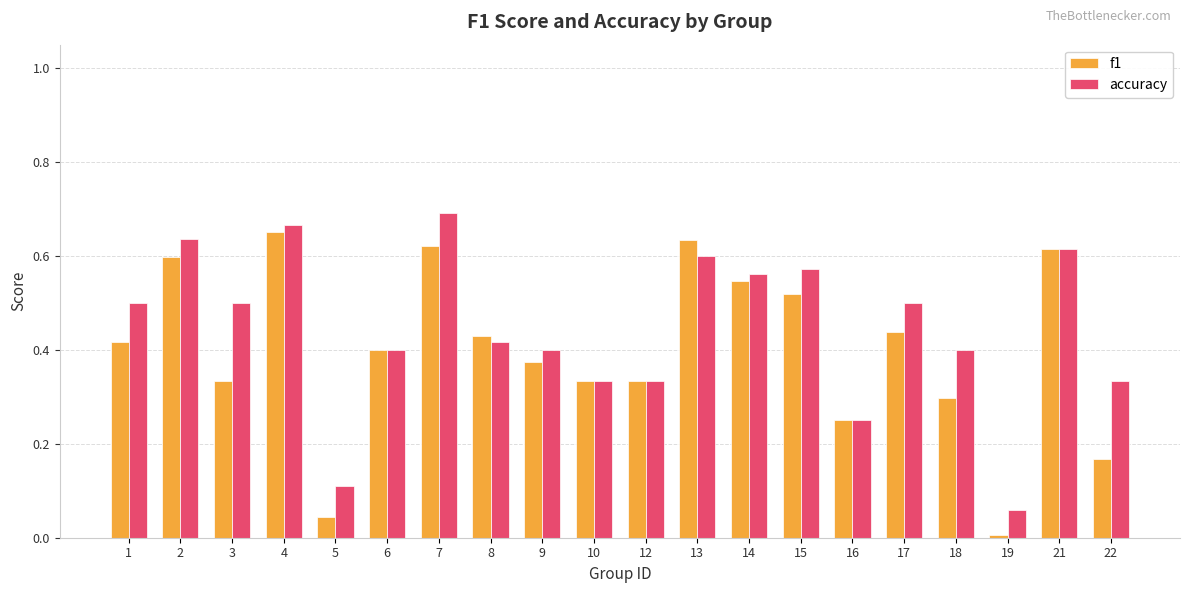

True or false: accuracy has a value of 0.7 at 3.

False